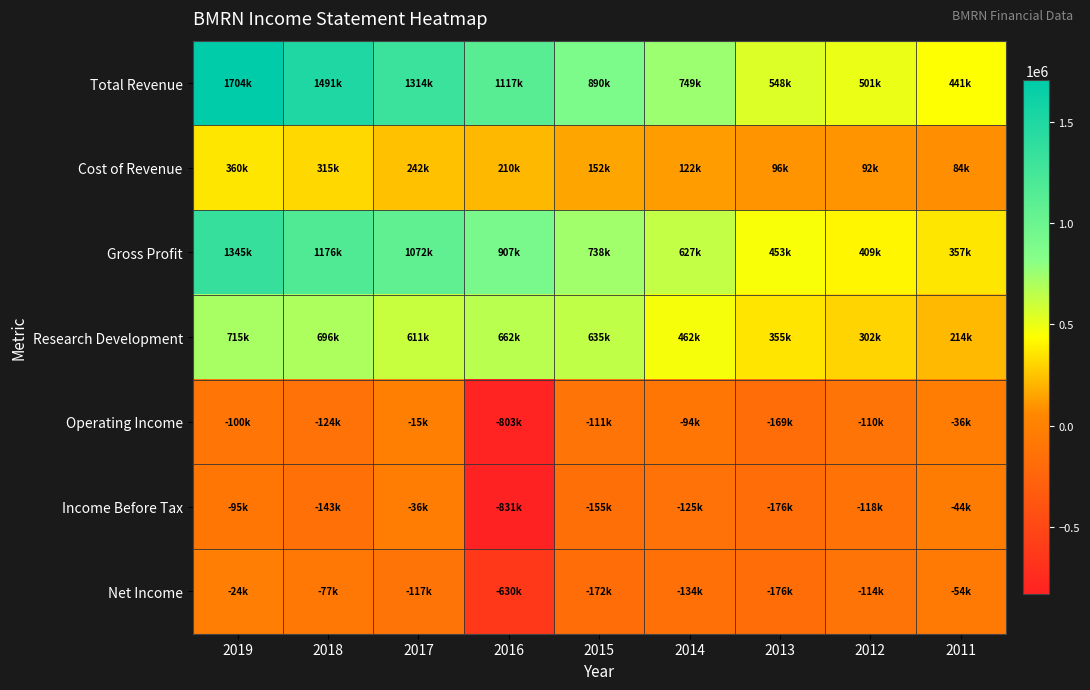

Between 2015 and 2011, which series saw the biggest shift?

Total Revenue